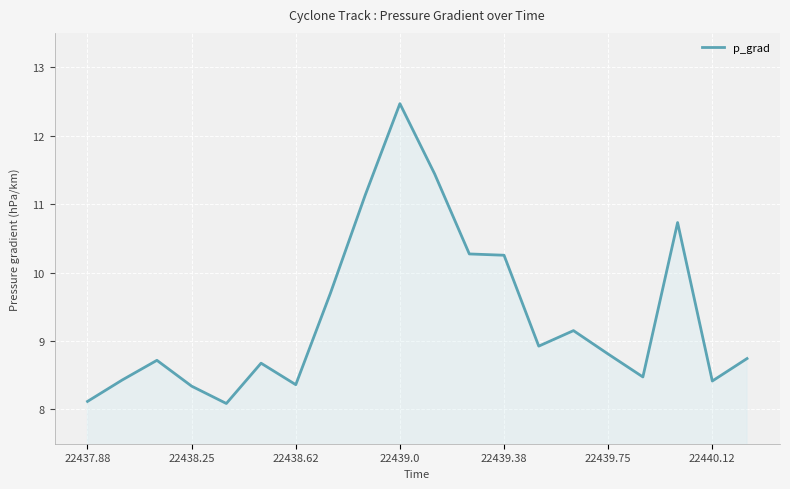

What is the sum of all values?

187.2